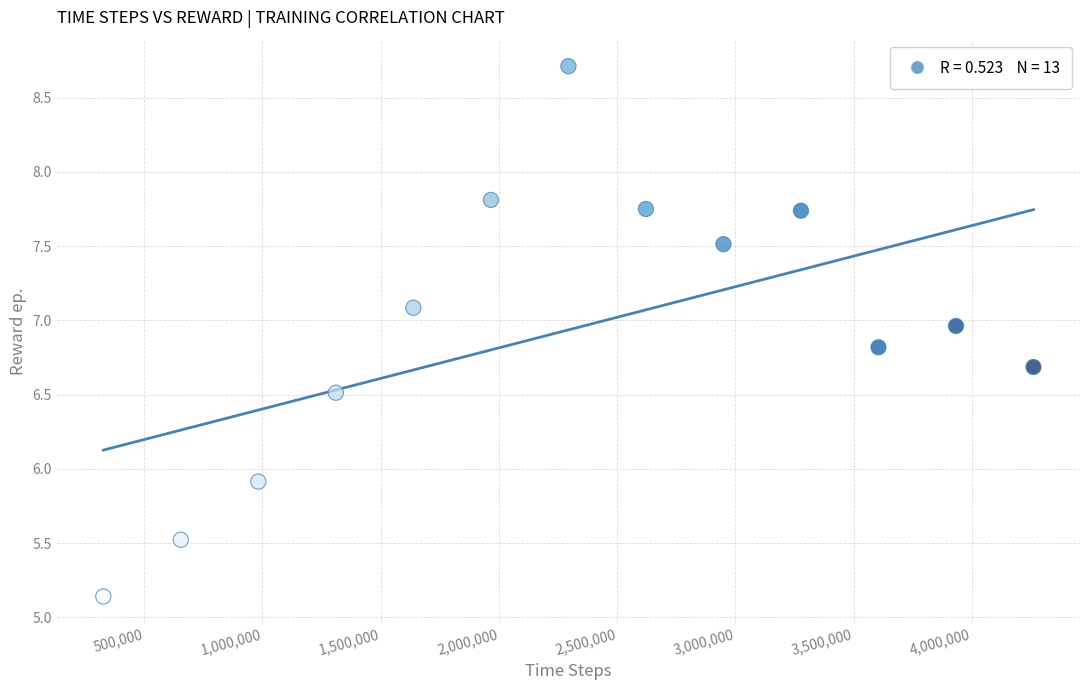

What is the range of X values (max minus min)?

3932160.0